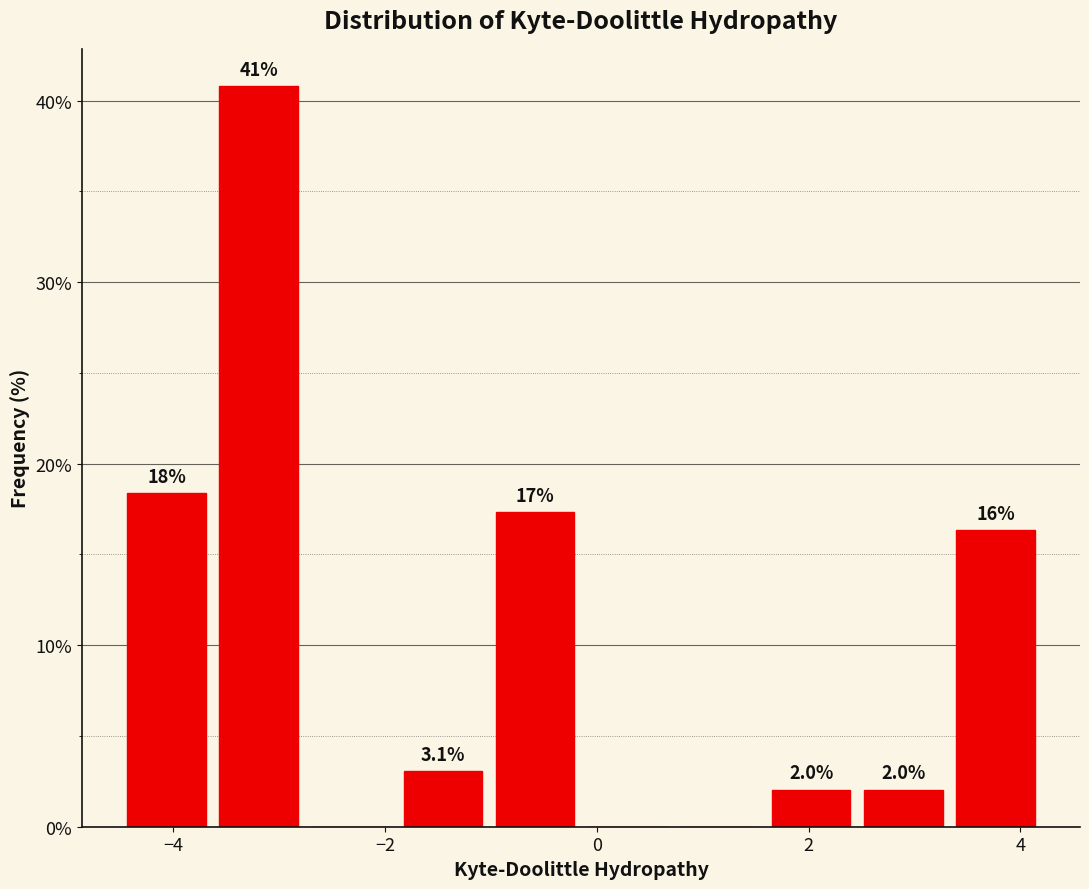

Over which range of the x-axis is the bar tallest?

-3.6 to -2.8